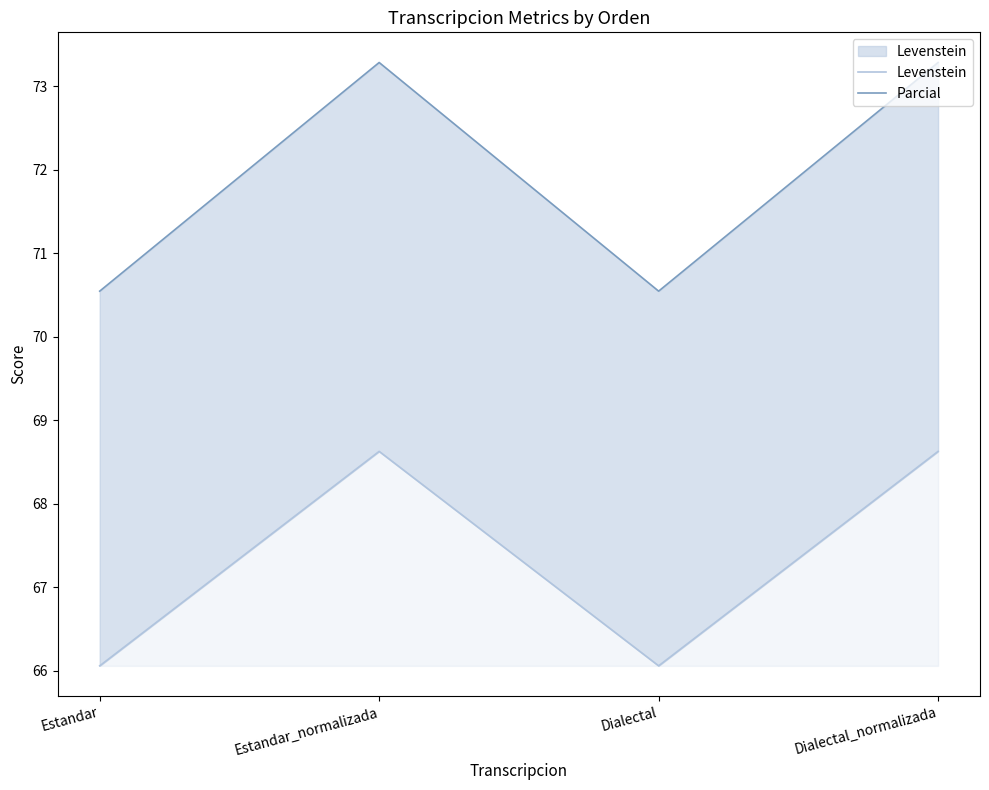

What is the difference between the maximum and second lowest values in the Parcial series?

2.7